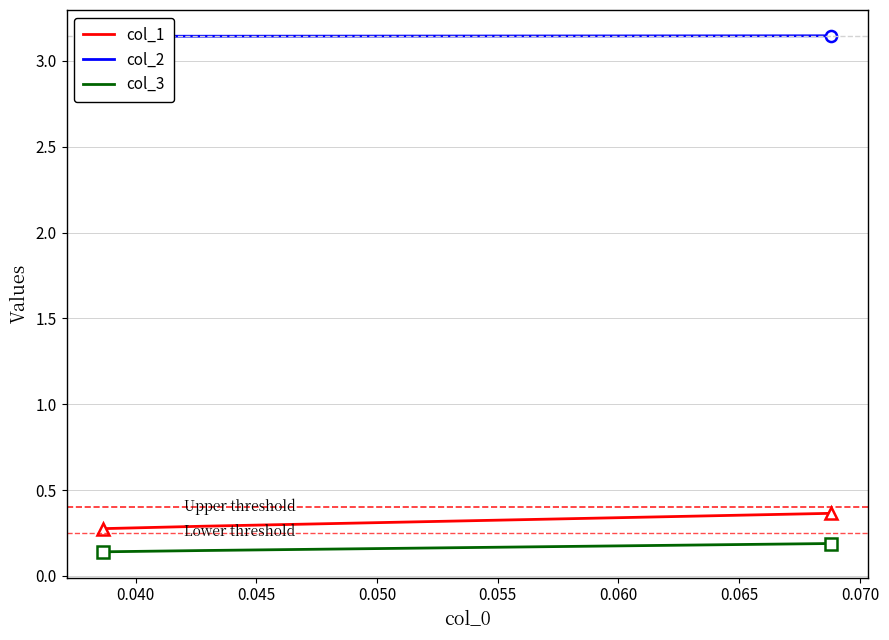

What is the greatest value displayed?

3.1